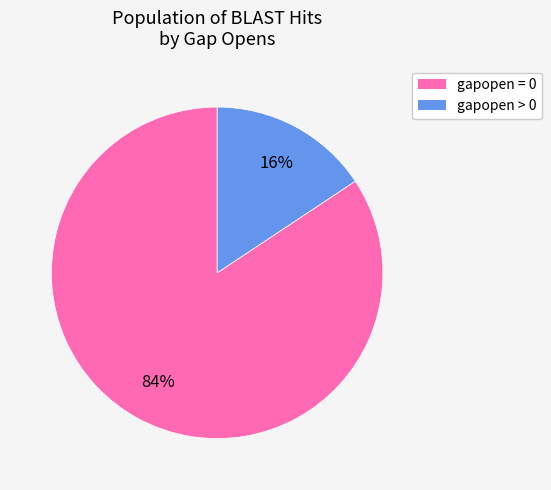

To the nearest percent, what is the average slice percentage?

50%